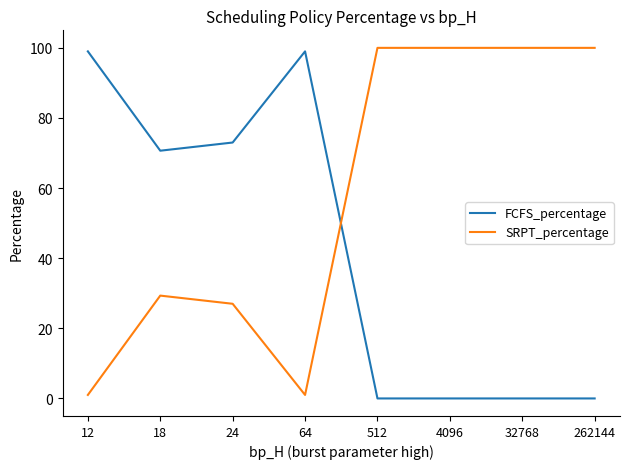

What is the maximum value for FCFS_percentage?

99.0